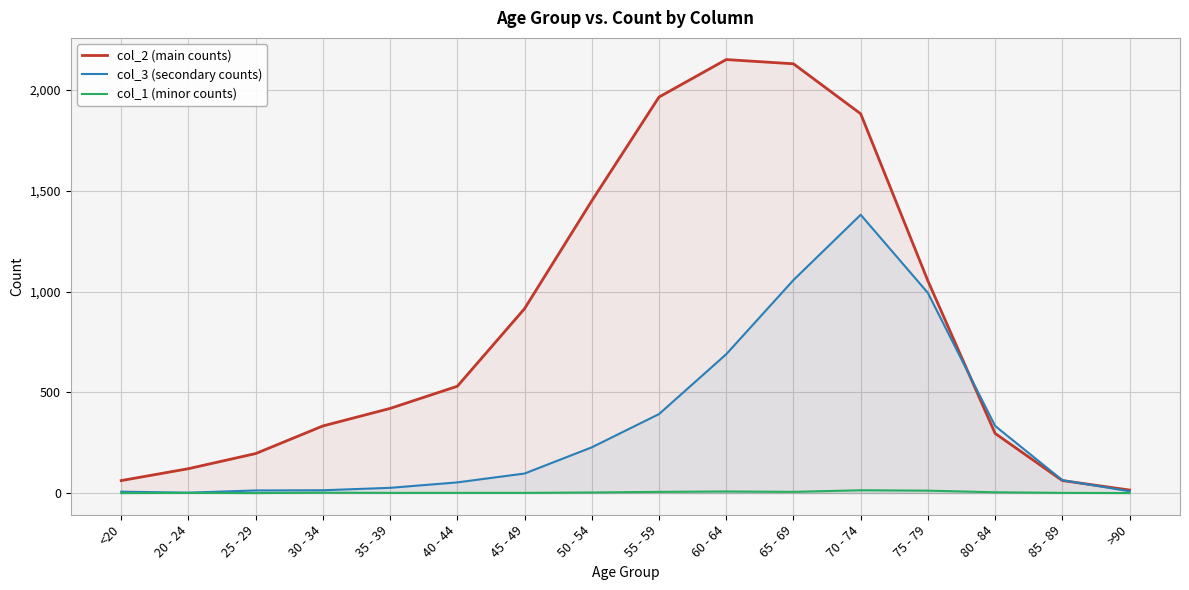

List the series in order of their peak value, highest first.

col_2 (main counts), col_3 (secondary counts), col_1 (minor counts)